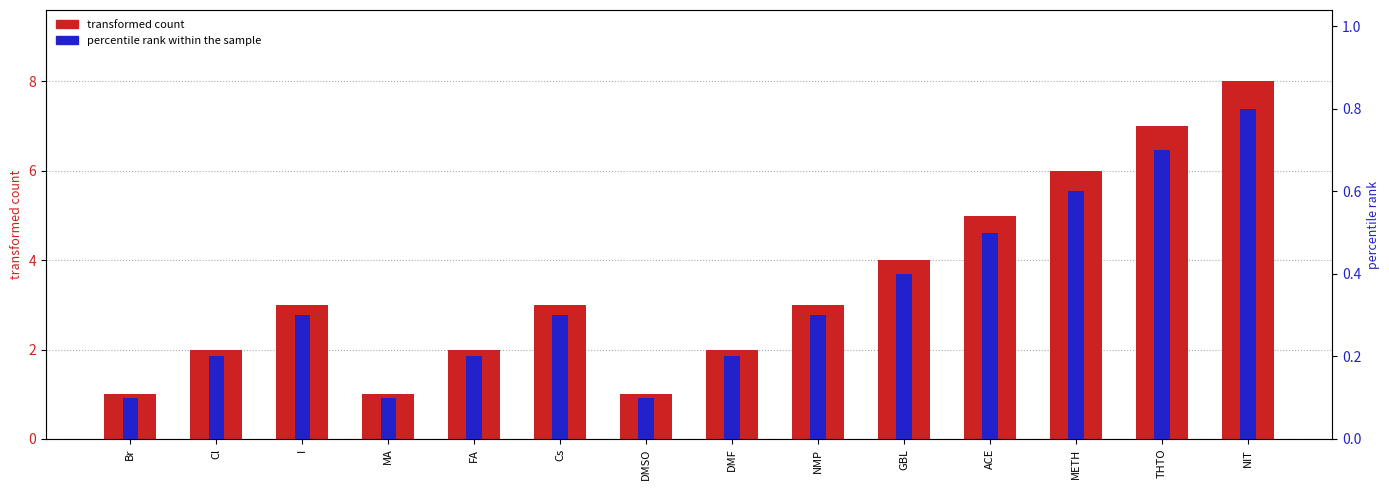

At Cs, list the series in order from smallest to largest.

percentile rank within the sample, transformed count